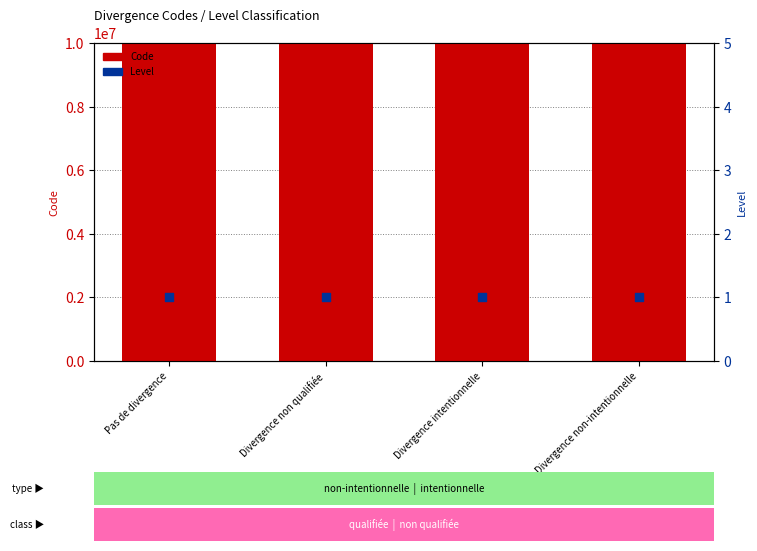

What are all the series names shown in the legend?

Code, Level